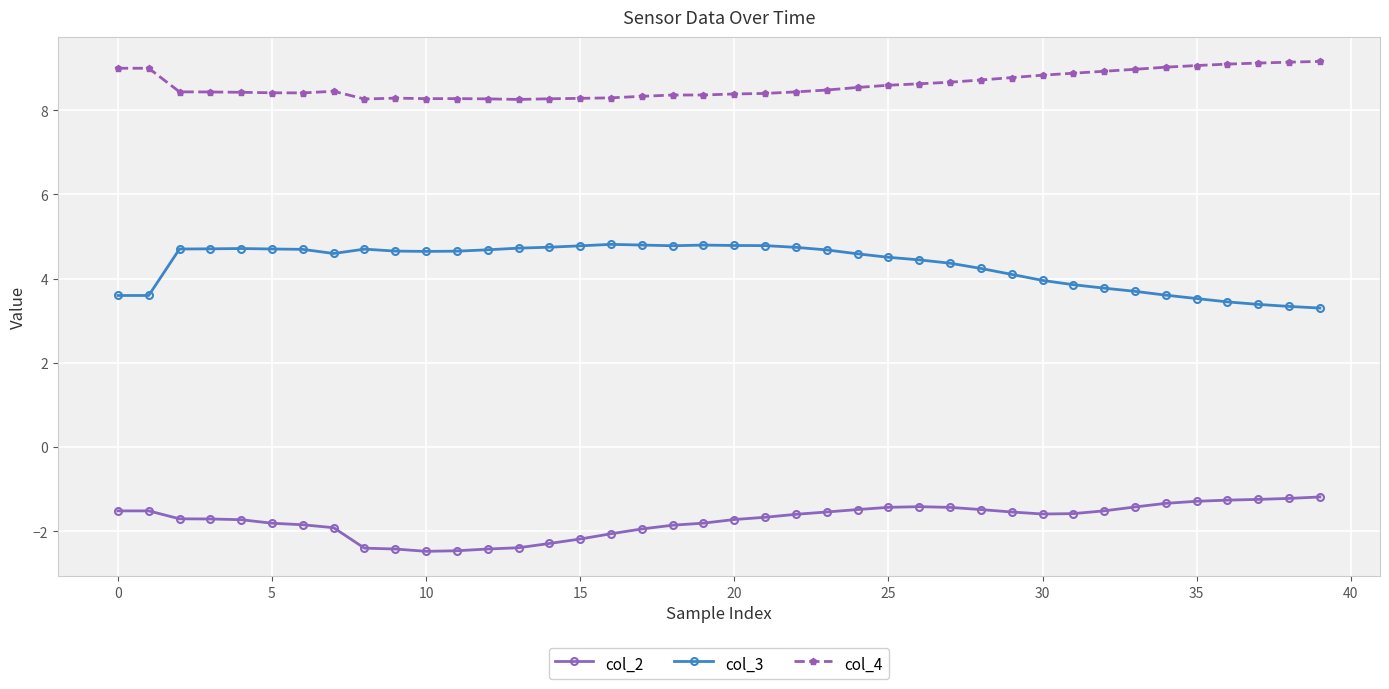

What is the minimum value shown in the chart?

-2.5